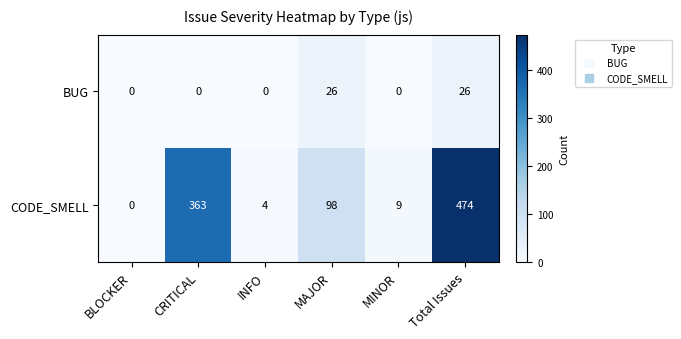

Which series has the largest range (max minus min)?

CODE_SMELL